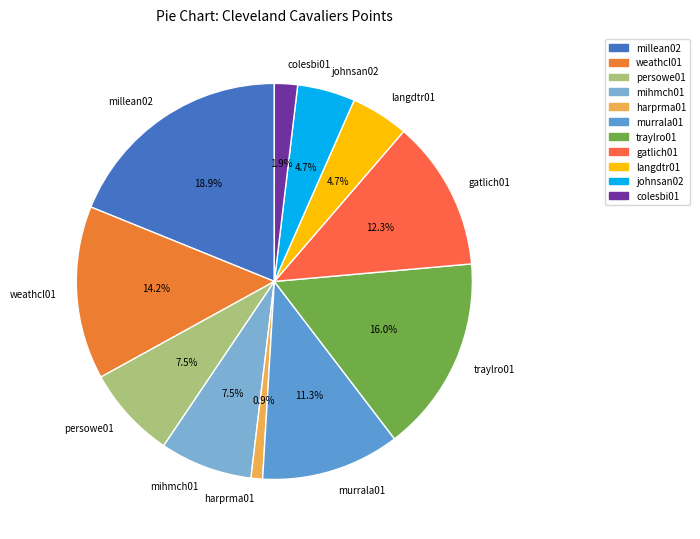

Count the number of slices in the pie.

11